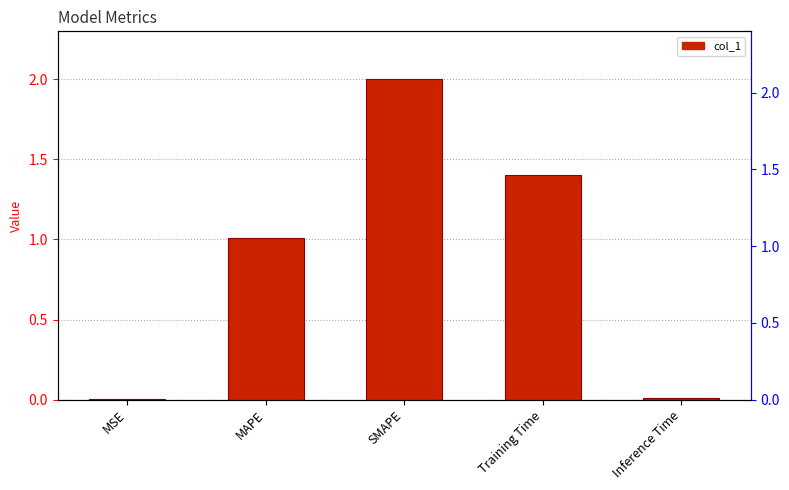

Does the chart contain any negative values?

No